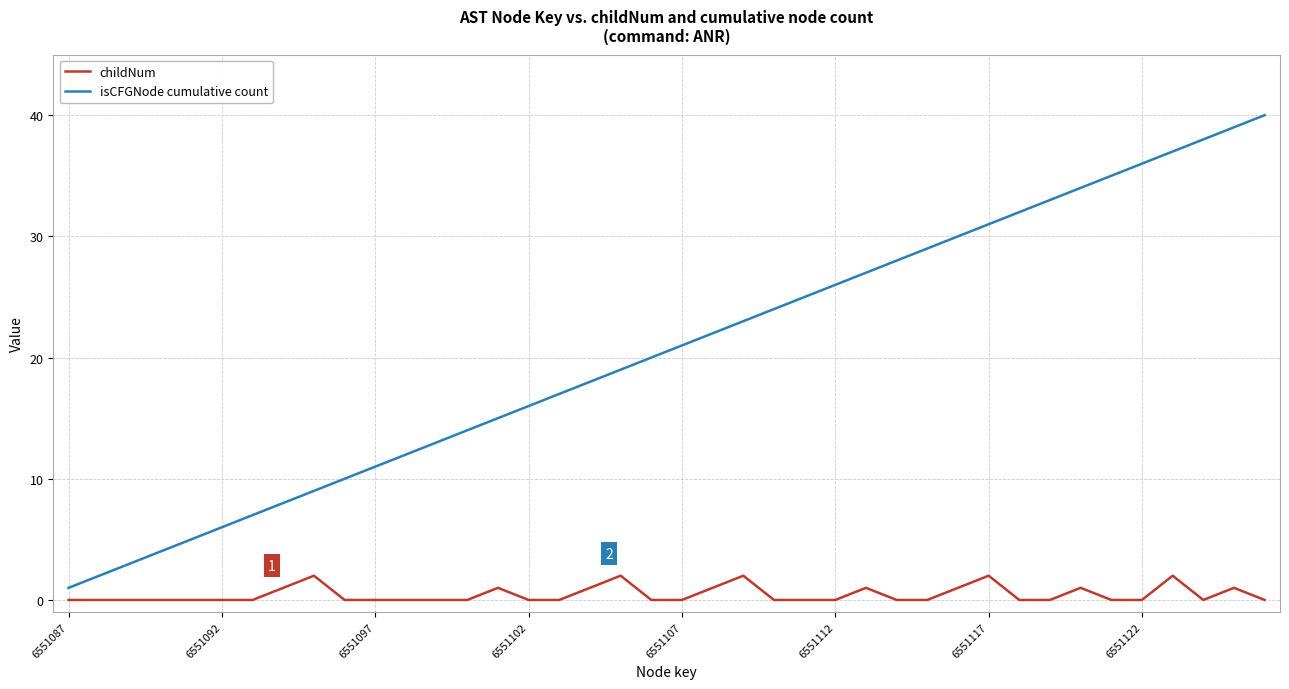

List the series in order of their overall mean, highest first.

isCFGNode cumulative count, childNum